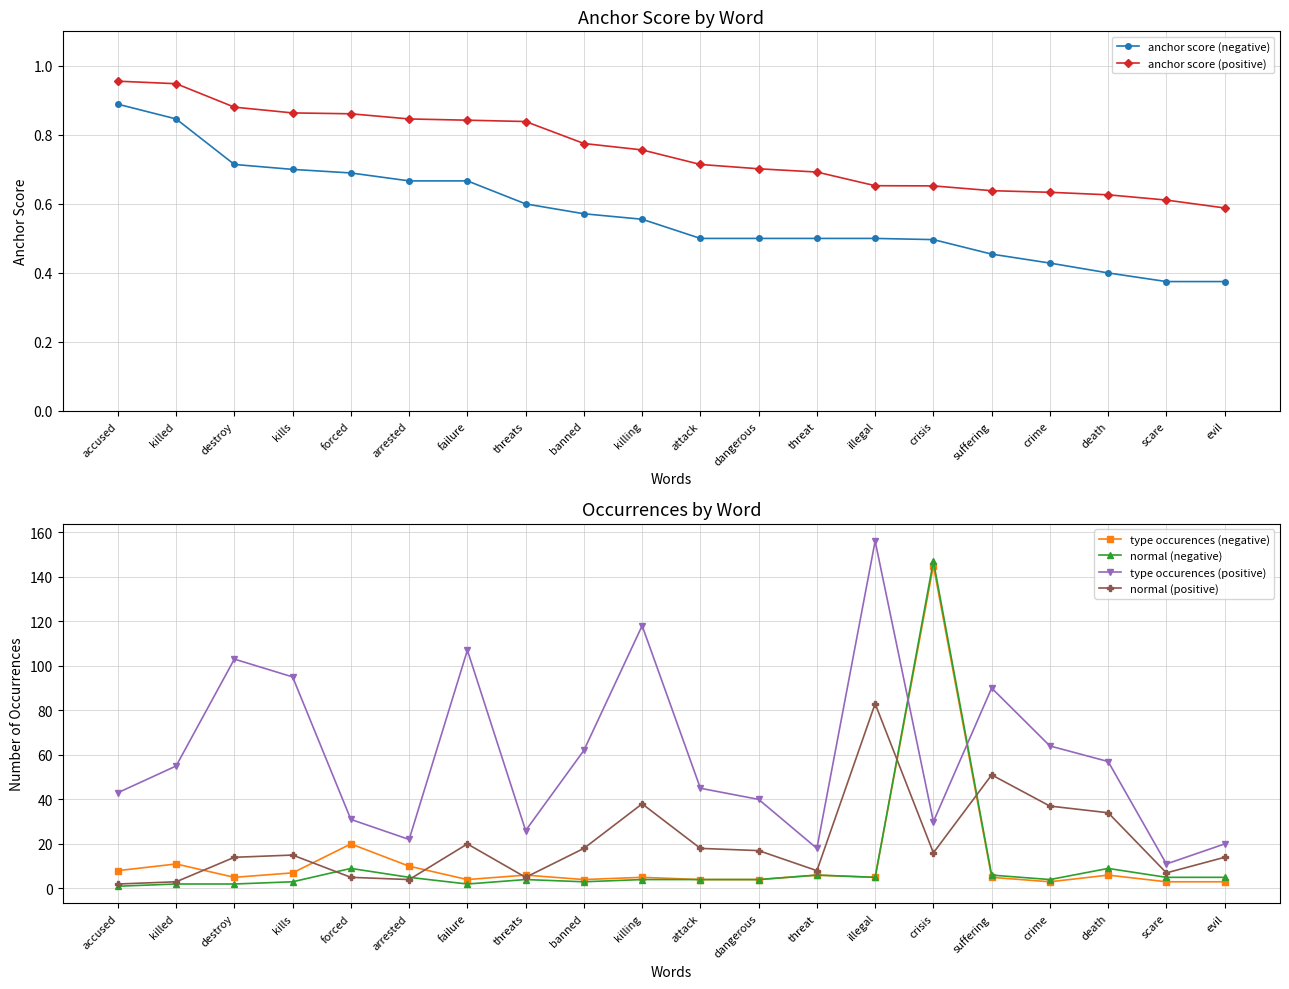

Rank the series by their maximum value, from highest to lowest.

type occurences (positive), normal (negative), type occurences (negative), normal (positive), anchor score (positive), anchor score (negative)